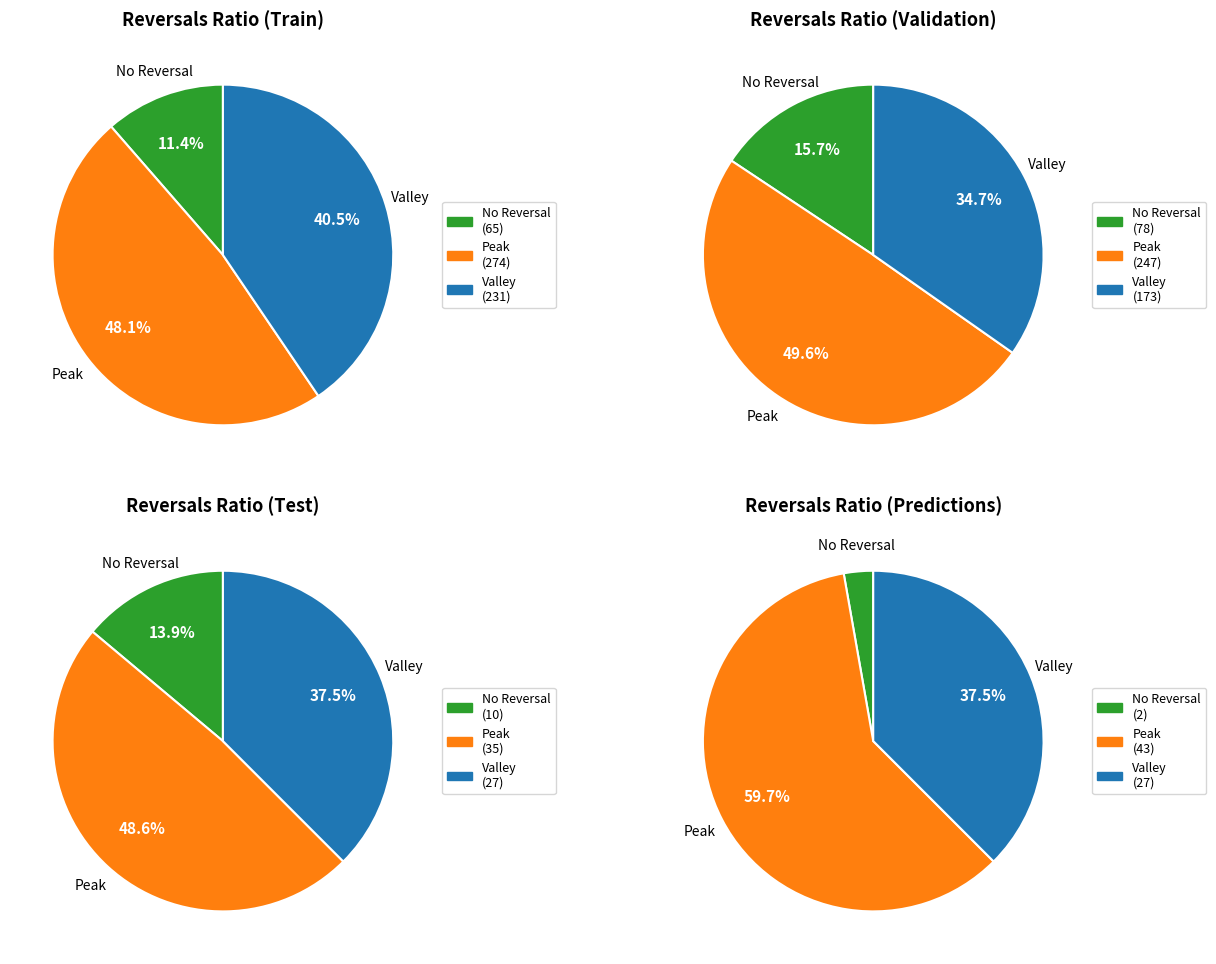

Does any single category account for the majority?

No